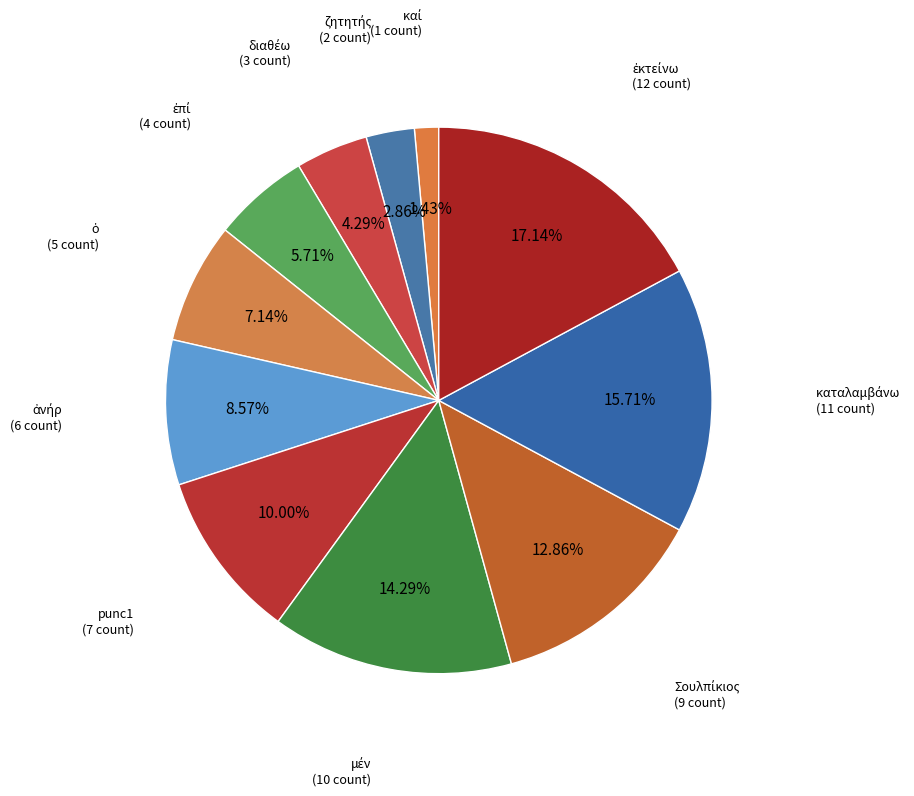

Is there a majority slice in this chart?

No